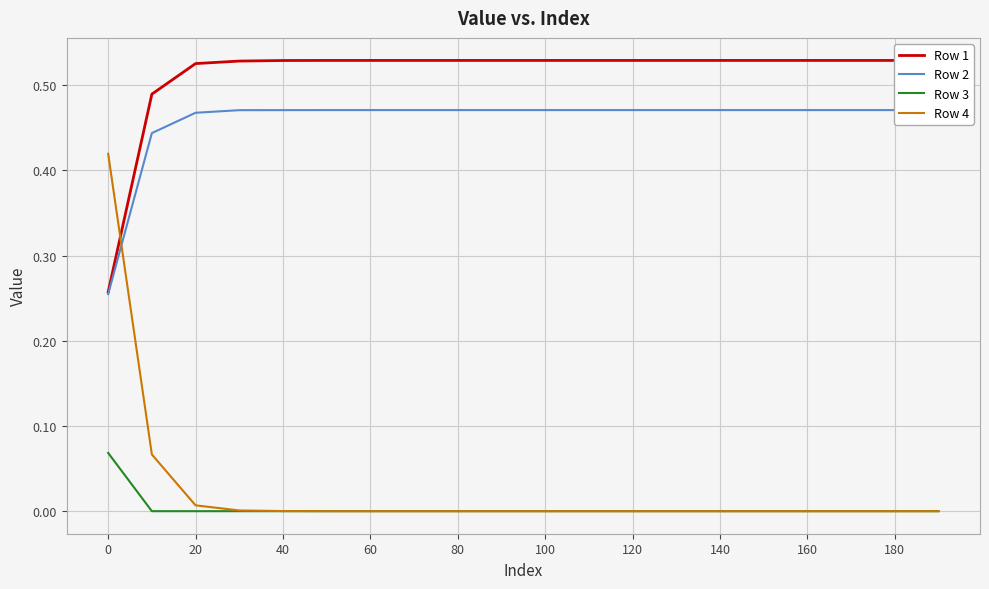

True or false: Row 4 has a value of 0.0 at 180.

True